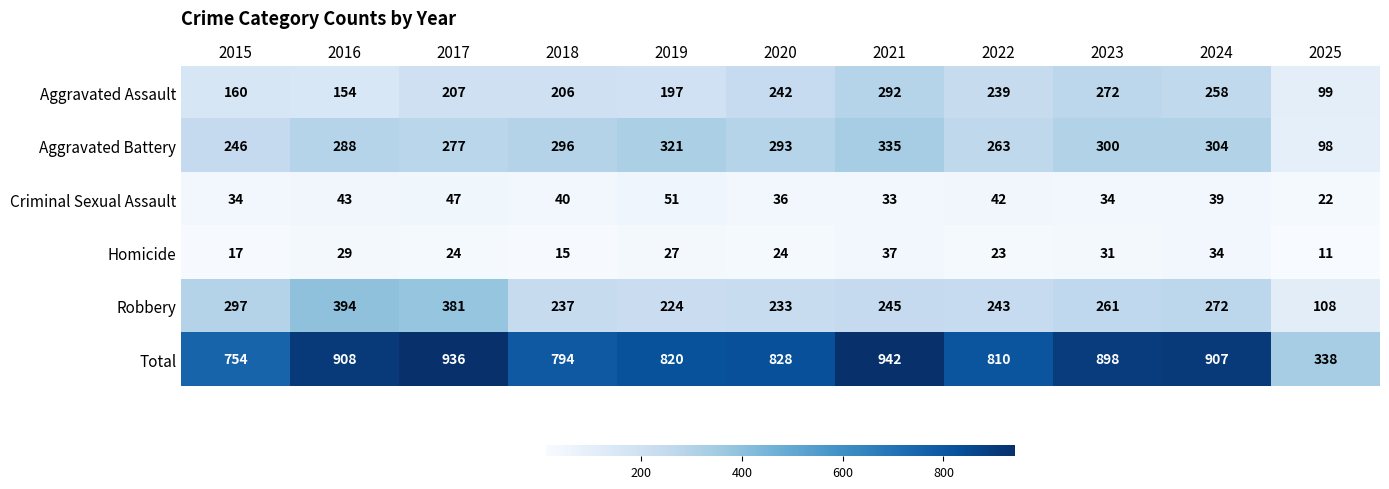

What is the average value of the Homicide series?

25